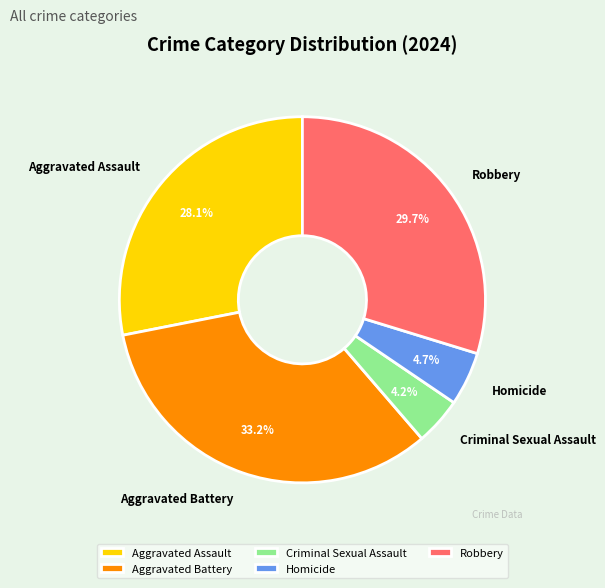

Between Aggravated Assault and Robbery, which is larger?

Robbery